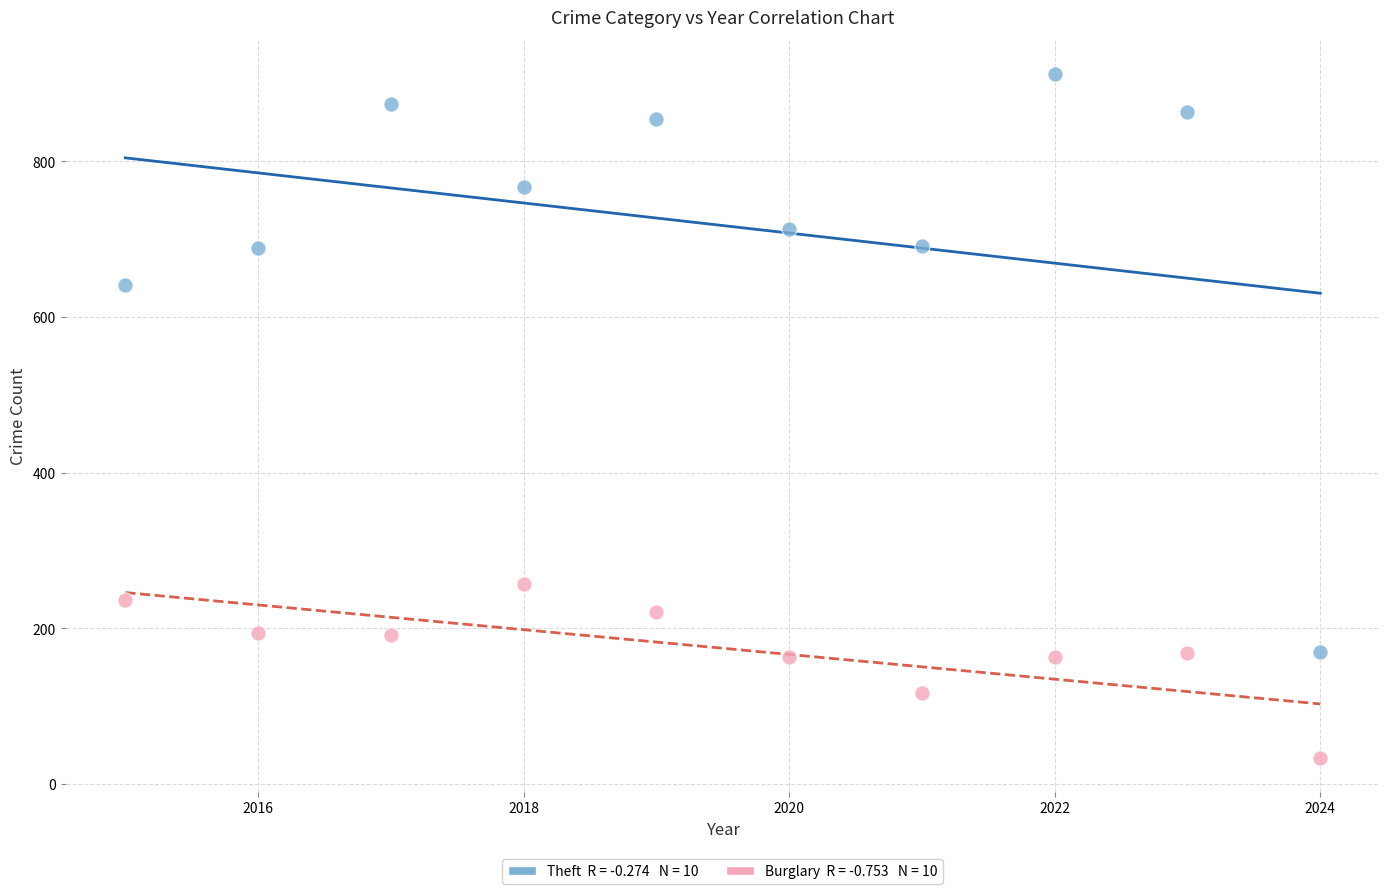

Across all data points, what is the range of Y values (max minus min)?

878